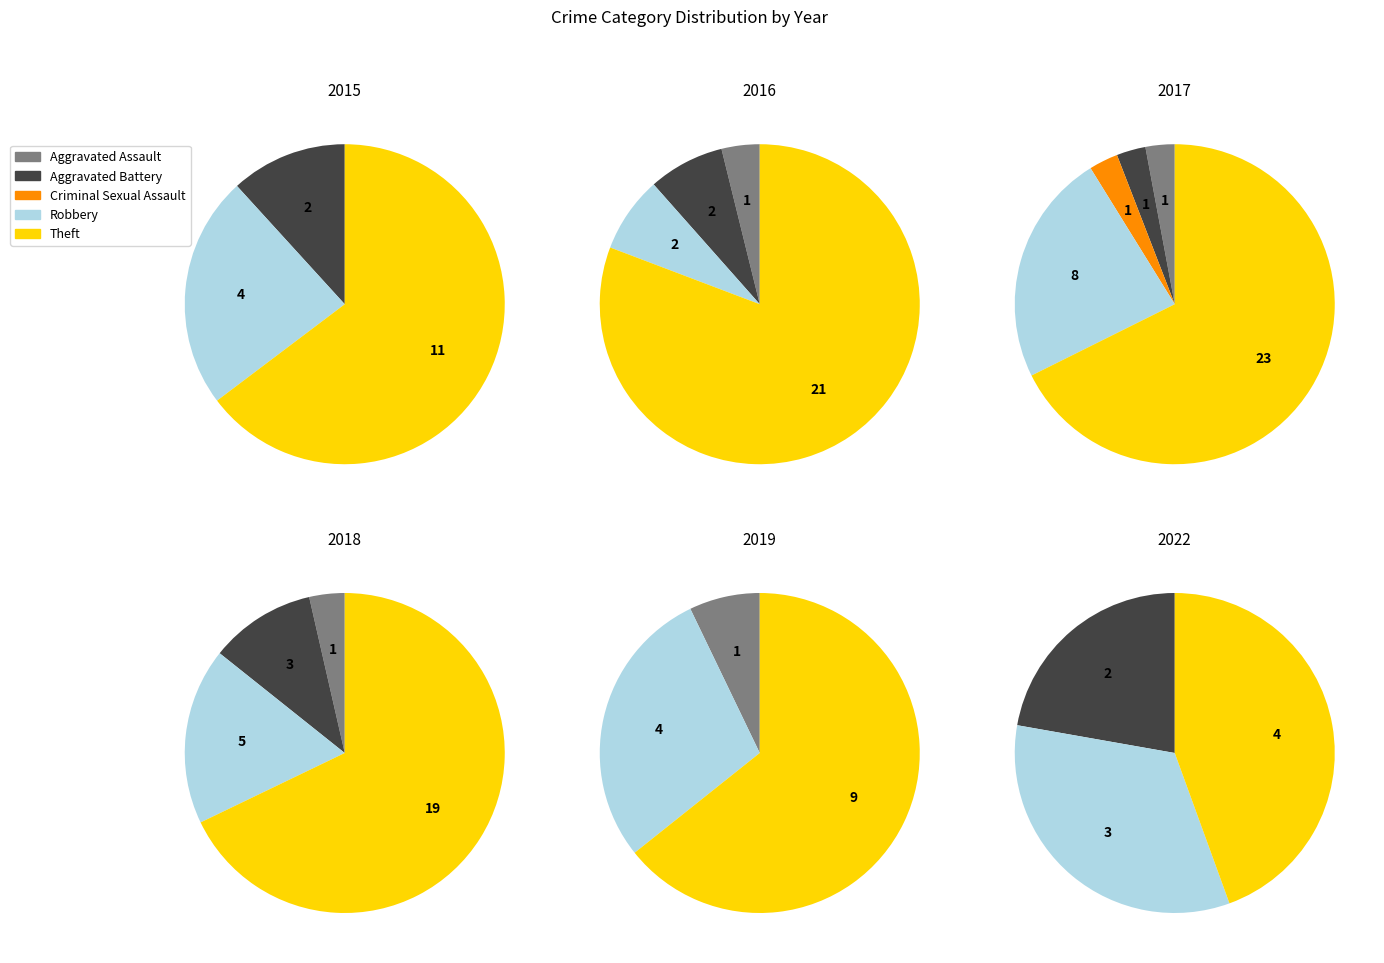

To the nearest percent, what is the difference between the largest and smallest slice percentages?

65%